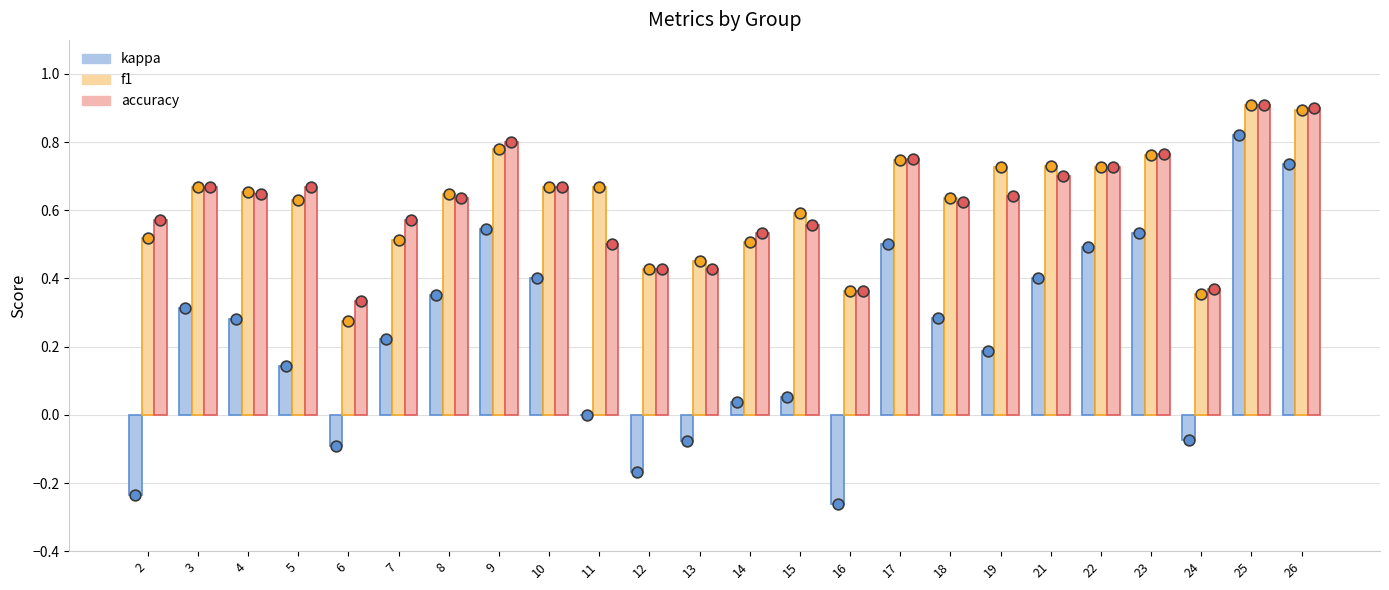

Which series has the widest spread of Y values?

kappa